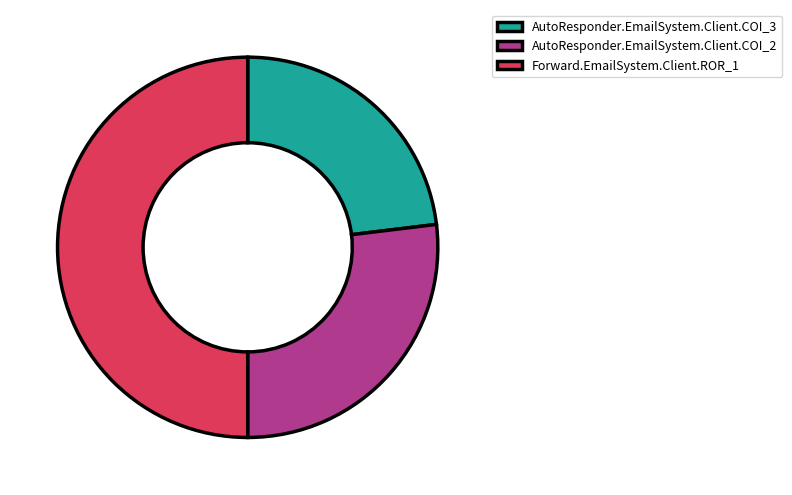

Which category has the biggest portion of the pie?

Forward.EmailSystem.Client.ROR_1